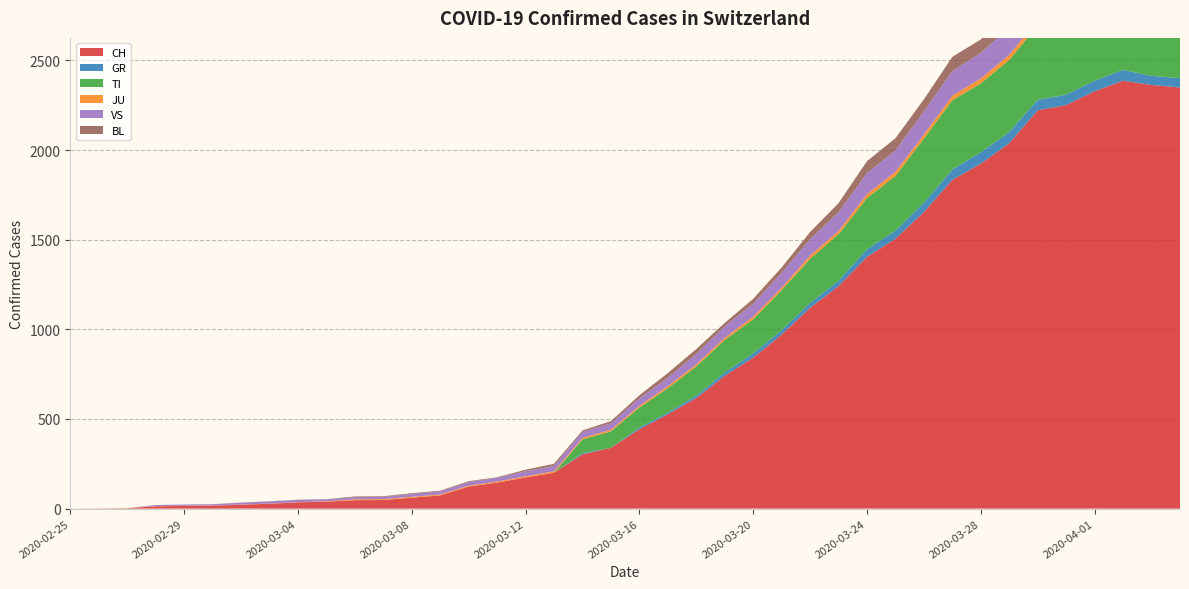

Reading left to right, extract all data points from this chart.

CH: 0	1	2	13	15	16	22	27	35	39	47	48	61	74	123	145	174	200	303	339	443	526	617	741	842	971	1120	1241	1404	1505	1654	1834	1924	2038	2222	2251	2328	2387	2363	2349
GR: 0	0	0	0	0	0	0	0	0	0	0	0	0	0	0	0	0	0	6	0	9	9	13	18	24	24	27	29	43	45	52	58	63	63	58	58	59	60	51	52
TI: 0	0	0	0	0	0	0	0	0	0	0	0	0	0	0	0	0	0	77	92	112	137	163	182	190	224	246	261	285	306	358	386	385	402	415	401	396	374	370	363
JU: 0	0	1	1	1	1	1	1	1	2	5	5	5	5	5	6	6	8	8	9	9	11	11	12	14	13	18	18	22	23	22	25	27	28	28	29	29	29	28	27
VS: 0	0	0	6	6	7	10	12	13	11	12	12	16	17	20	21	28	30	34	36	42	47	59	64	73	83	92	104	118	119	129	138	143	153	154	153	147	147	147	150
BL: 0	0	0	0	1	1	1	1	1	1	4	4	4	4	5	3	9	12	8	12	17	26	27	19	27	30	40	51	66	68	68	79	75	99	86	88	86	81	82	73